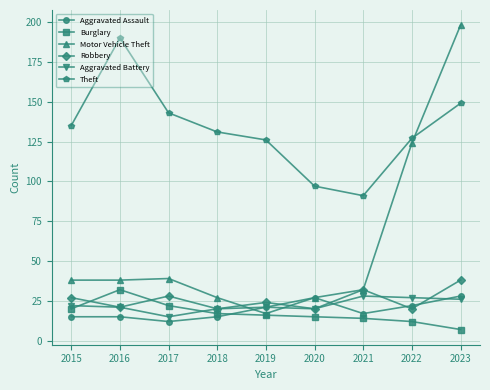

Where does the Robbery series first go above 24?

2015